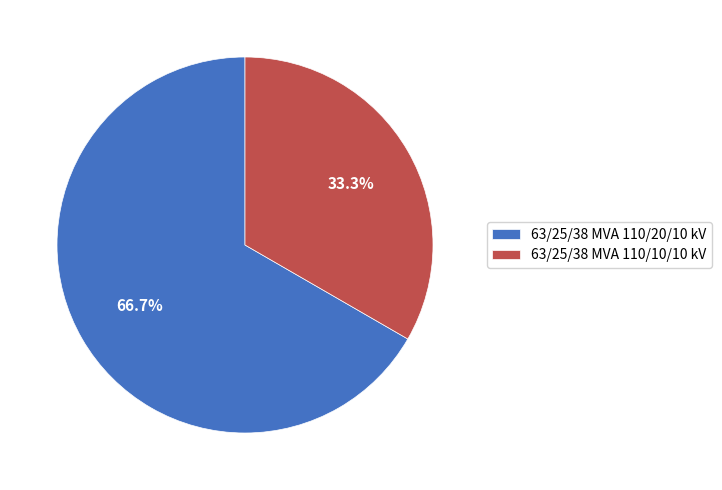

How many slices are in this pie chart?

2